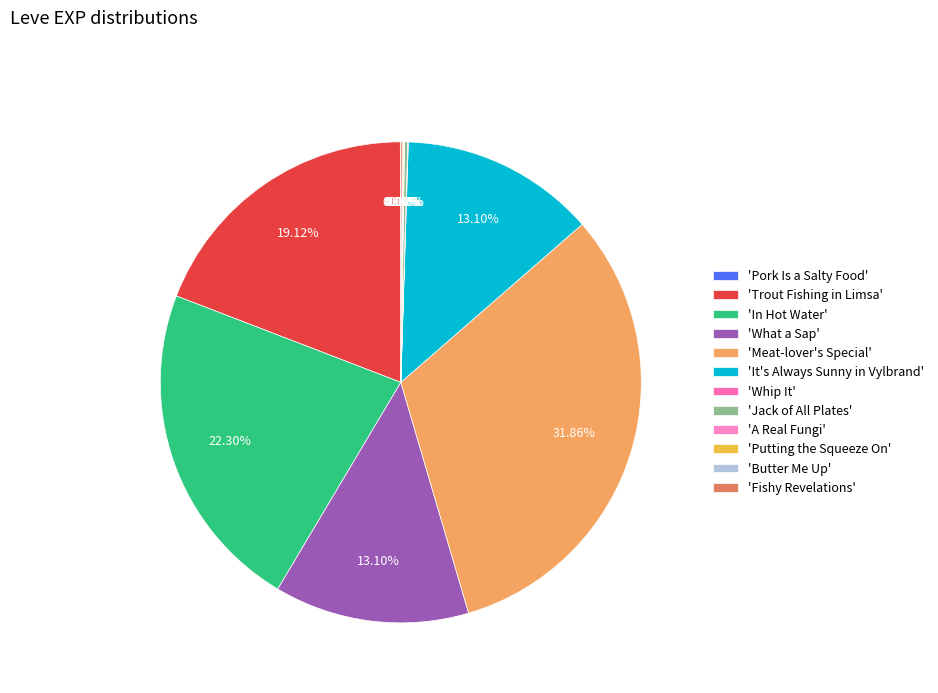

How many slices are in this pie chart?

12